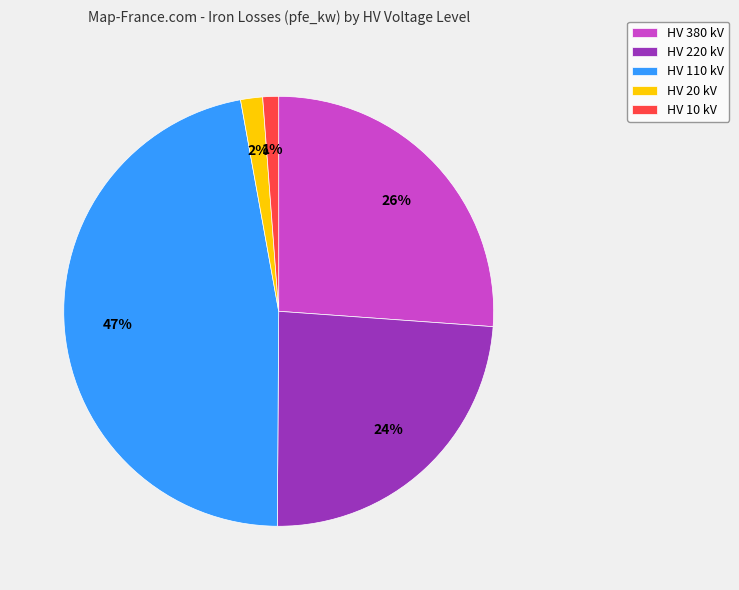

Does any single category account for the majority?

No